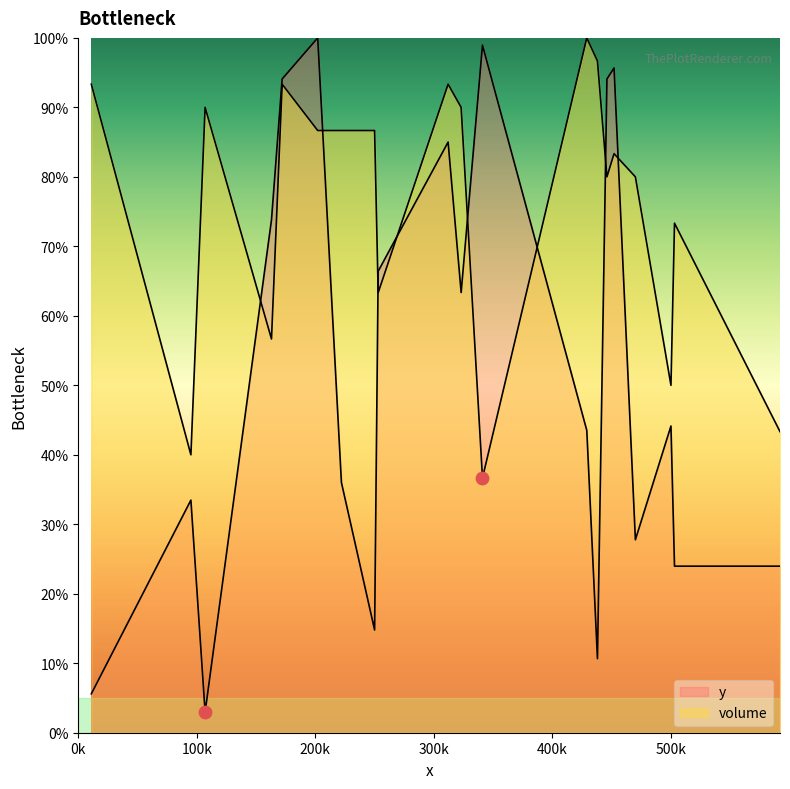

Is the value of volume at 470 greater than the value of y at 253?

Yes